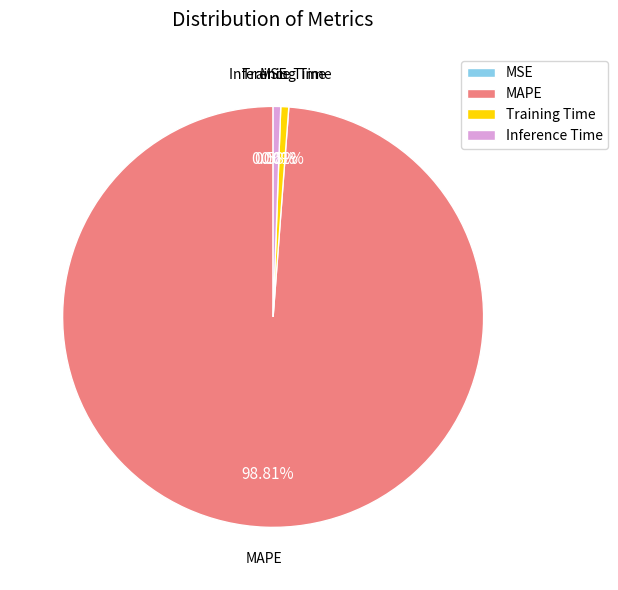

Which category has the biggest portion of the pie?

MAPE